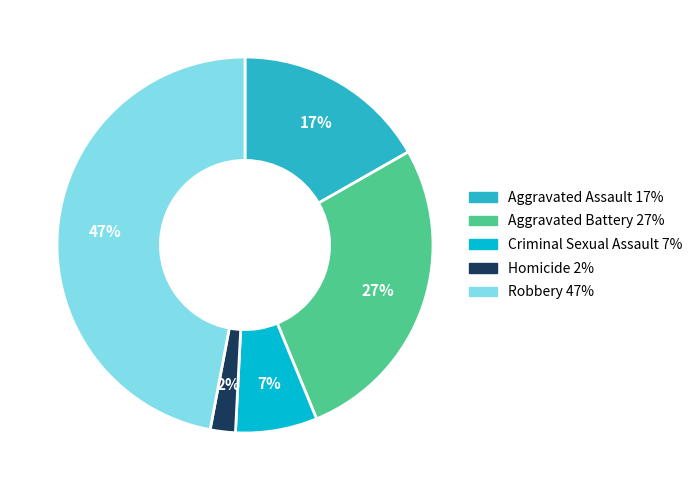

What is the largest slice in the pie chart?

Robbery